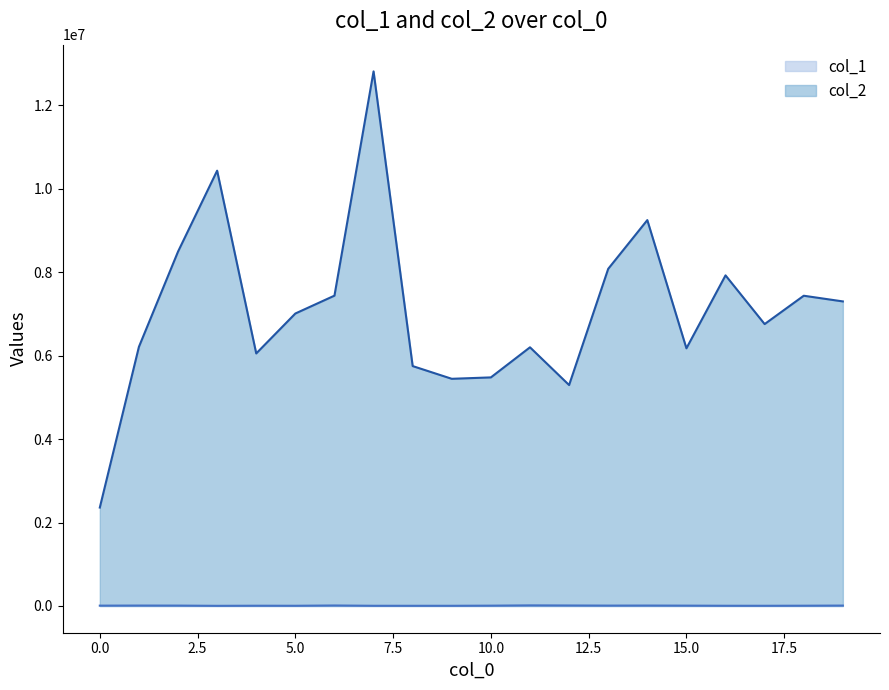

How many series are shown in this chart?

2